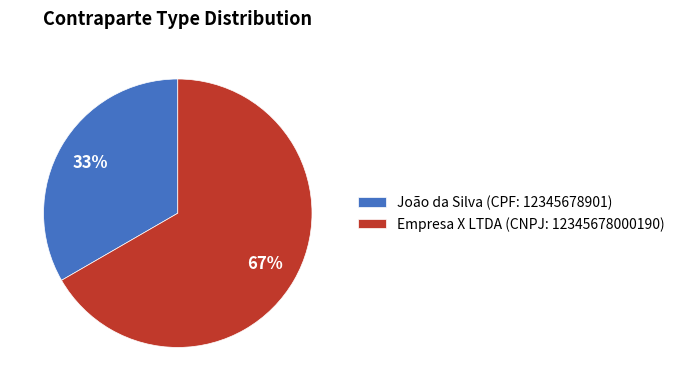

Rank the categories by value from lowest to highest.

João da Silva (CPF: 12345678901), Empresa X LTDA (CNPJ: 12345678000190)